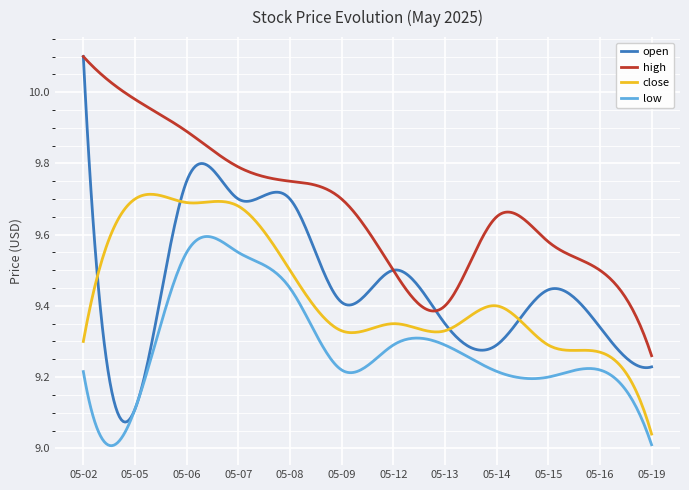

True or false: low and close cross at least once.

False